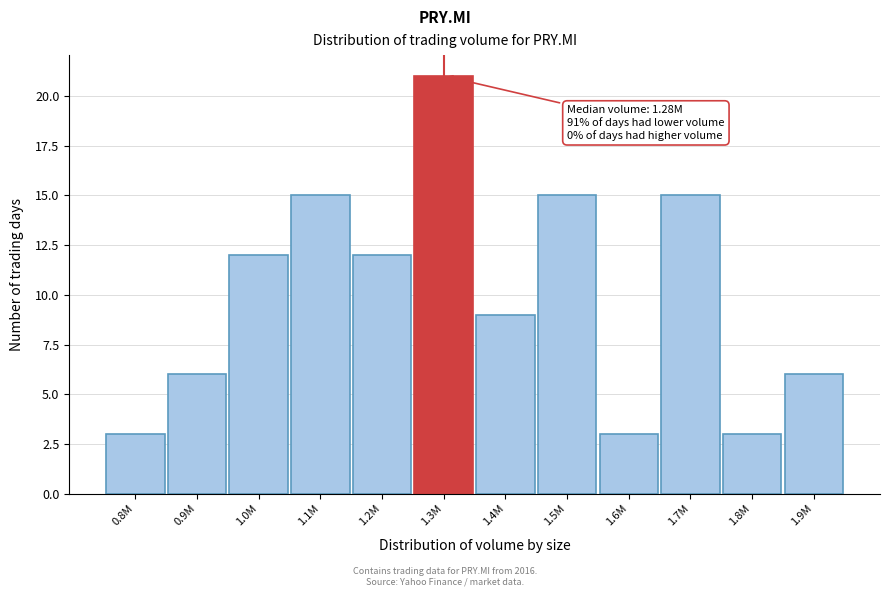

Reading left to right, list all the values displayed in this chart.

3	6	12	15	12	21	9	15	3	15	3	6